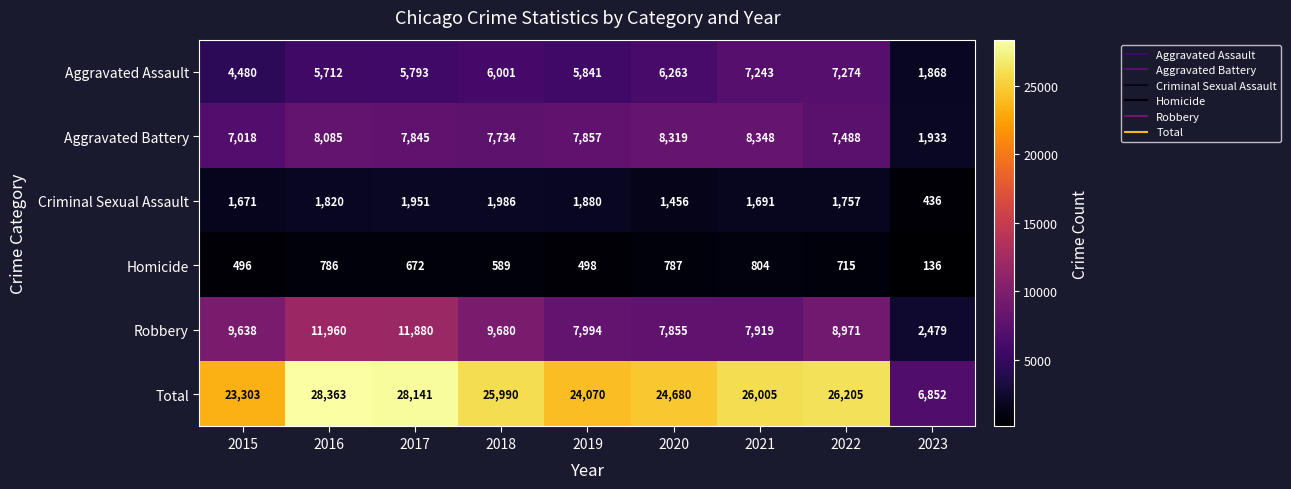

Where does the Total series first go above 25990?

2016